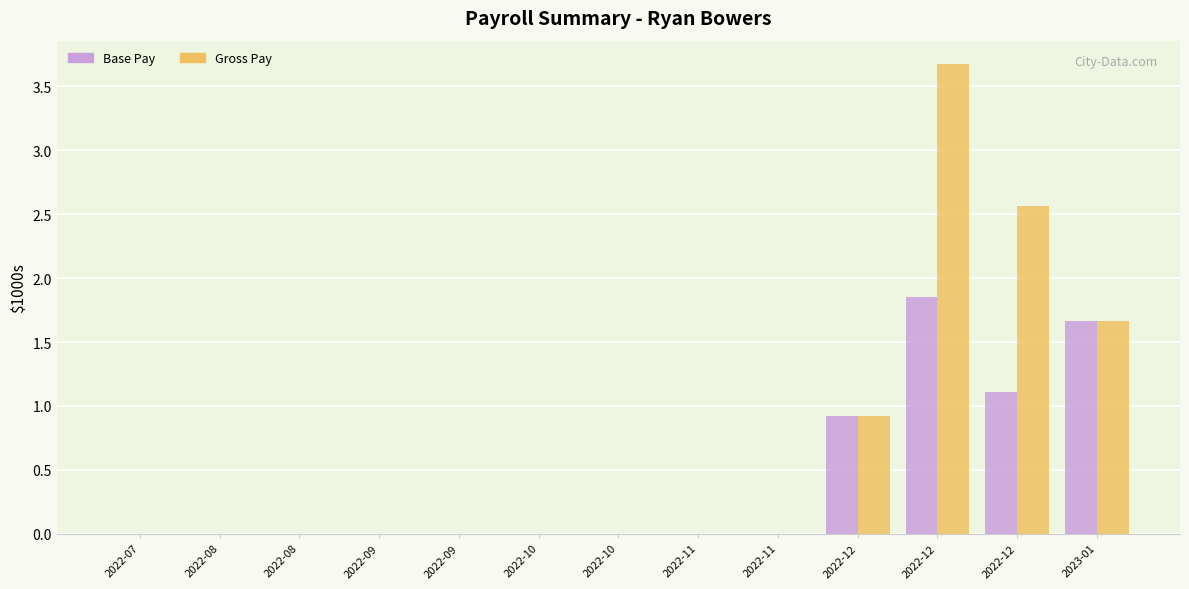

At how many categories does at least one series exceed 2?

2